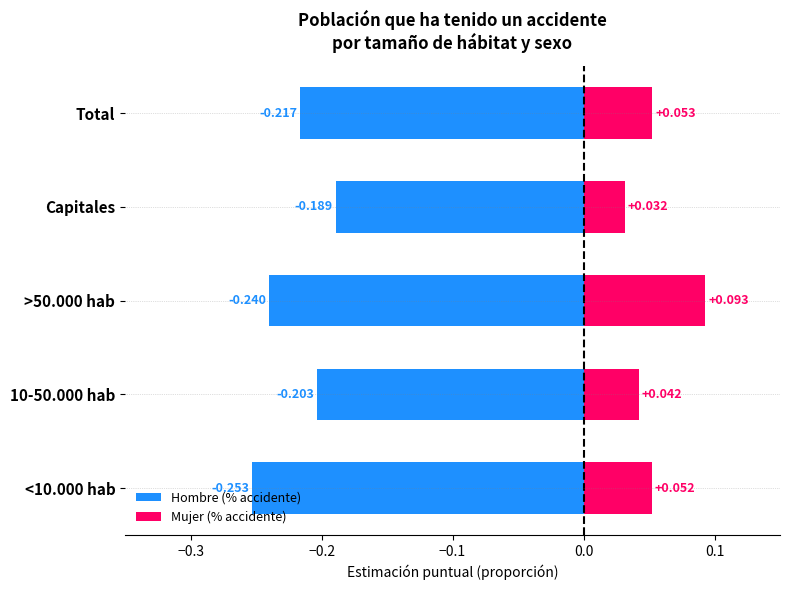

Reading left to right, transcribe all the data shown in this chart.

Hombre (% accidente): -0.3	-0.2	-0.2	-0.2	-0.2
Mujer (% accidente): 0.1	0.0	0.1	0.0	0.1